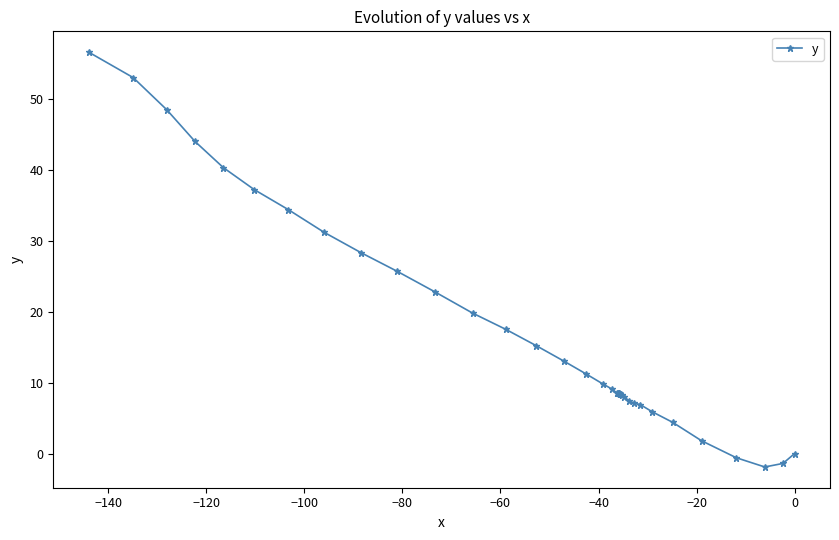

How many values are below 8?

10